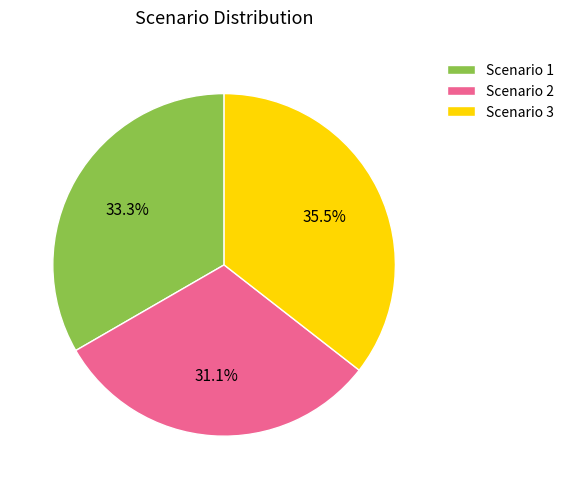

Between Scenario 2 and Scenario 3, which is larger?

Scenario 3